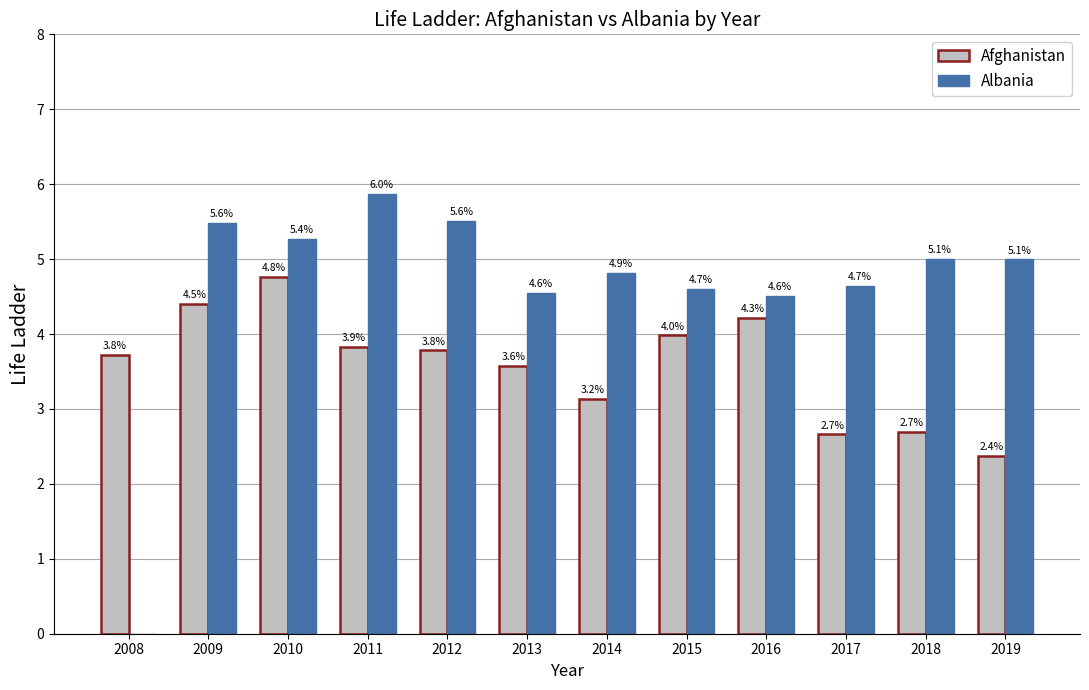

Does the chart contain stacked bars?

No